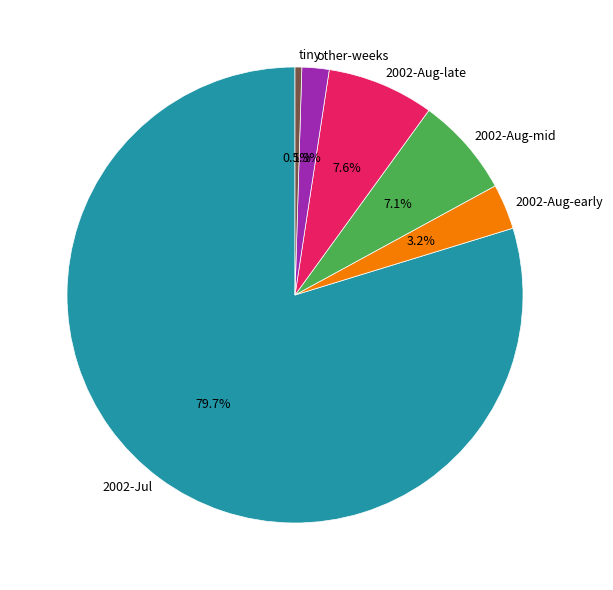

Count the number of slices in the pie.

6